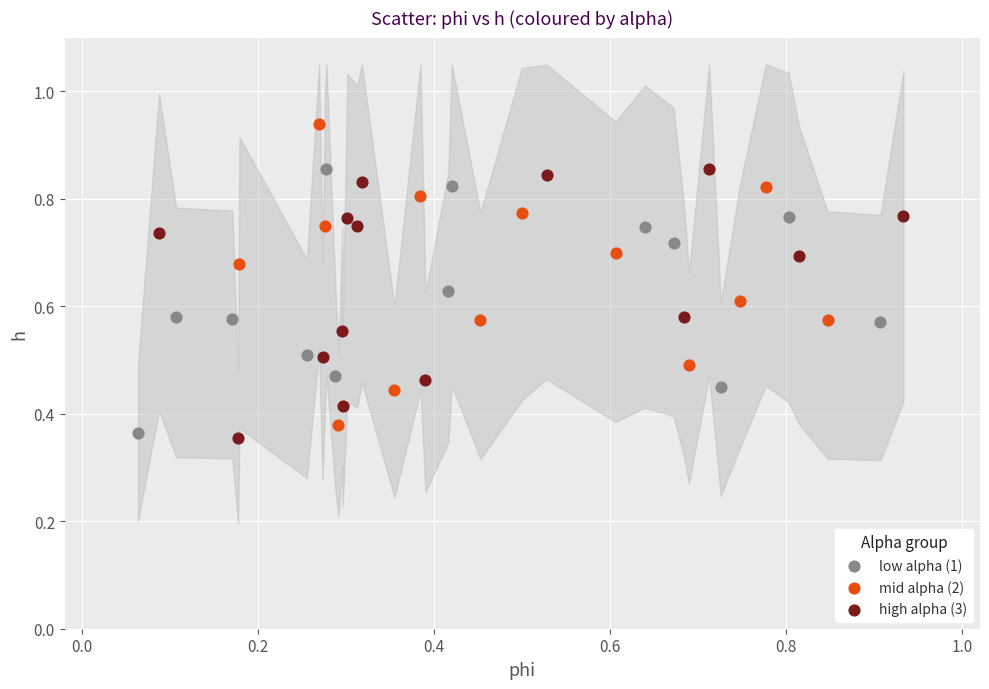

What are all the series names shown in the legend?

low alpha (1), mid alpha (2), high alpha (3)